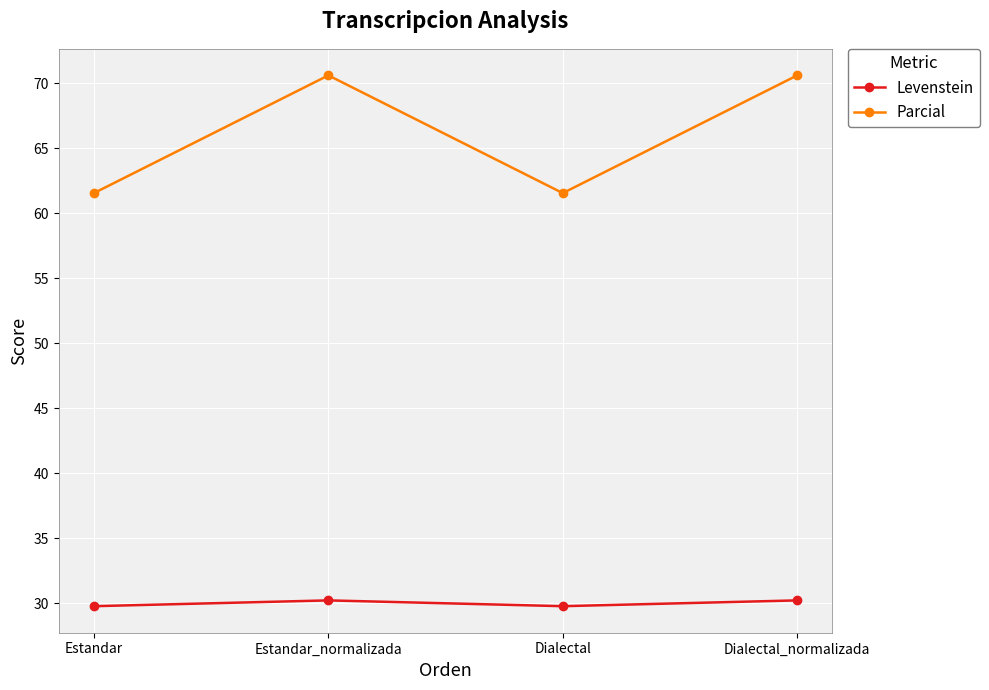

What is the difference between the highest and lowest values at Estandar?

31.8